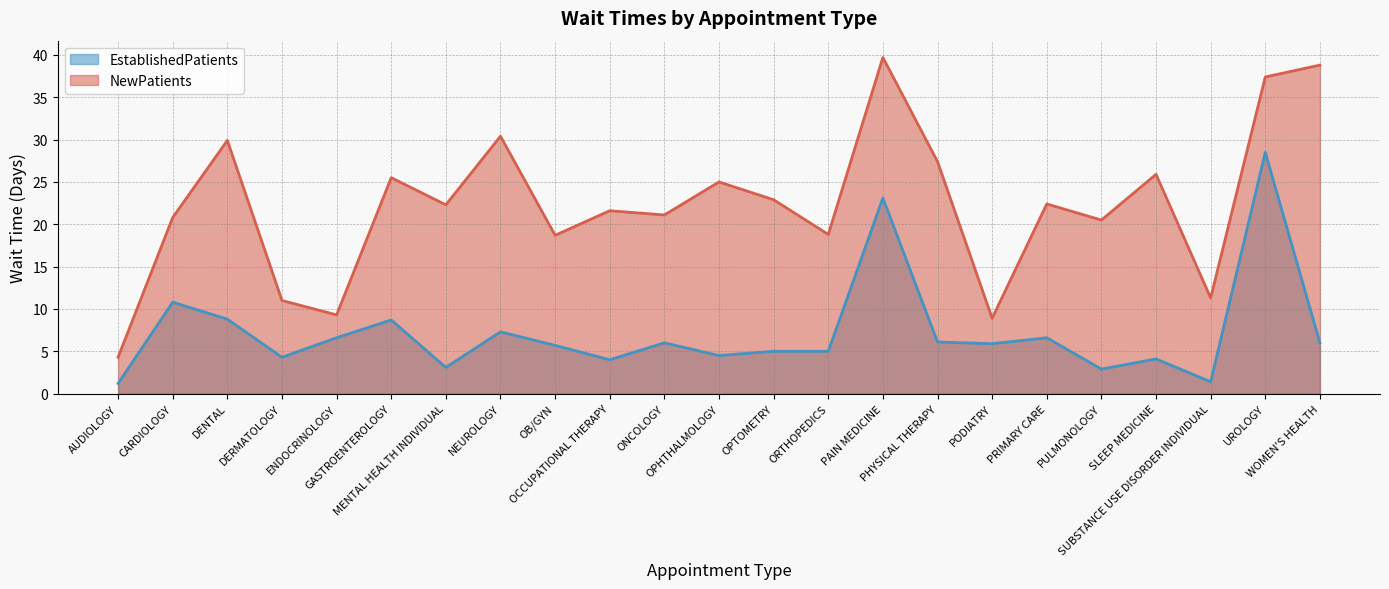

List the series in order of their peak value, highest first.

NewPatients, EstablishedPatients